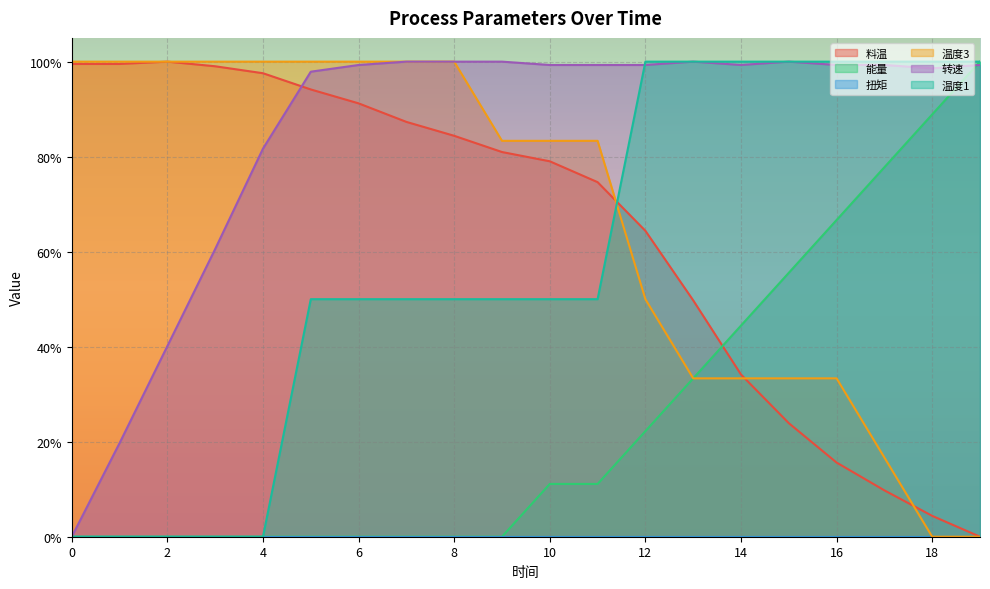

Does the chart display data point markers on the line(s)?

No